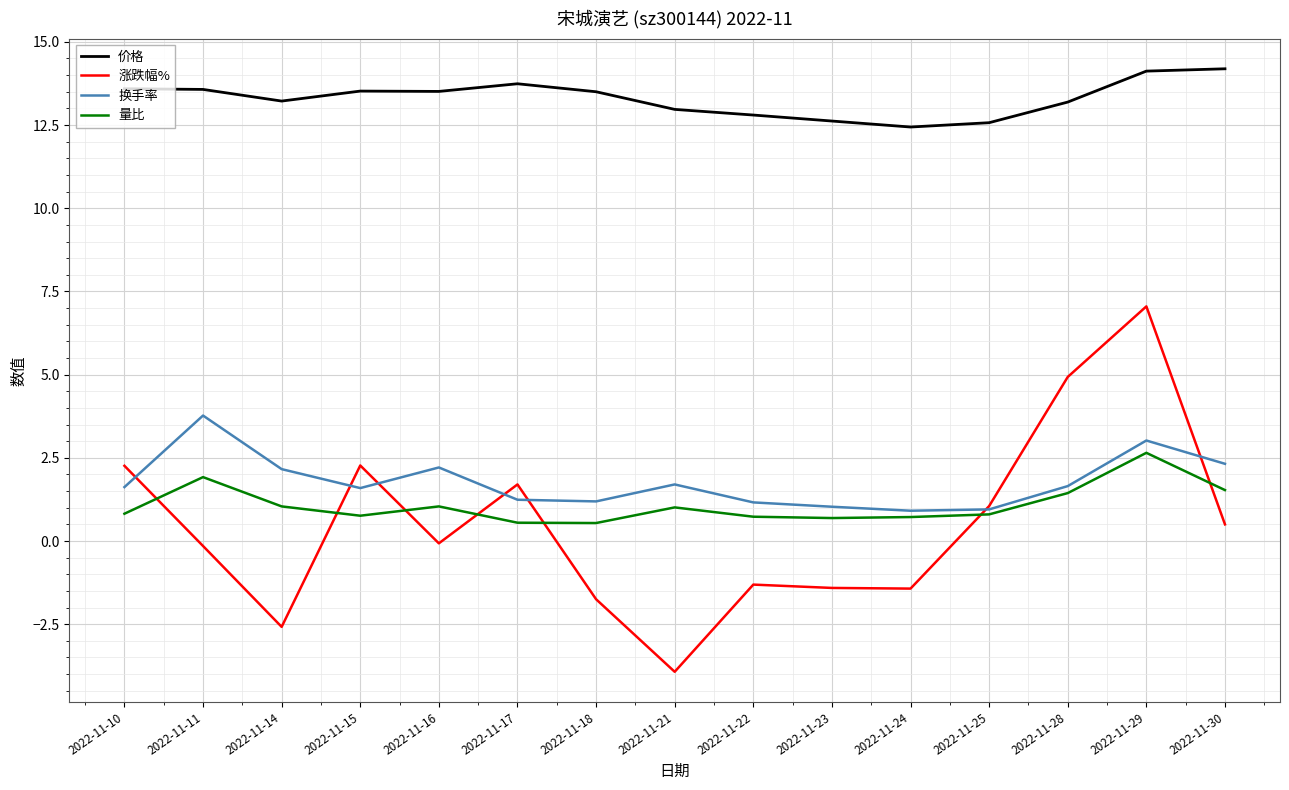

What is the total value across all series at 2022-11-30?

18.5